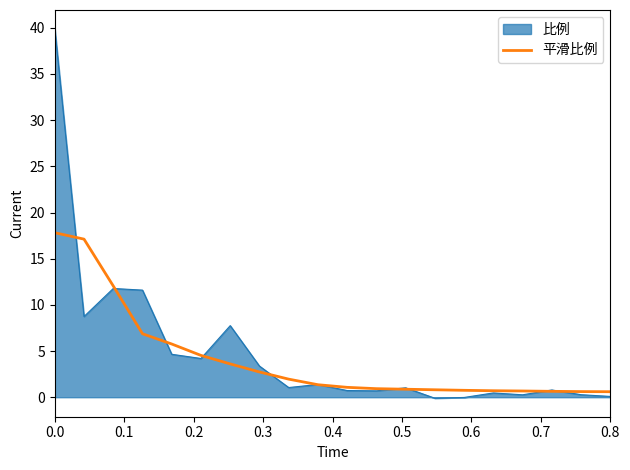

List the series in order of their peak value, lowest first.

平滑比例, 比例